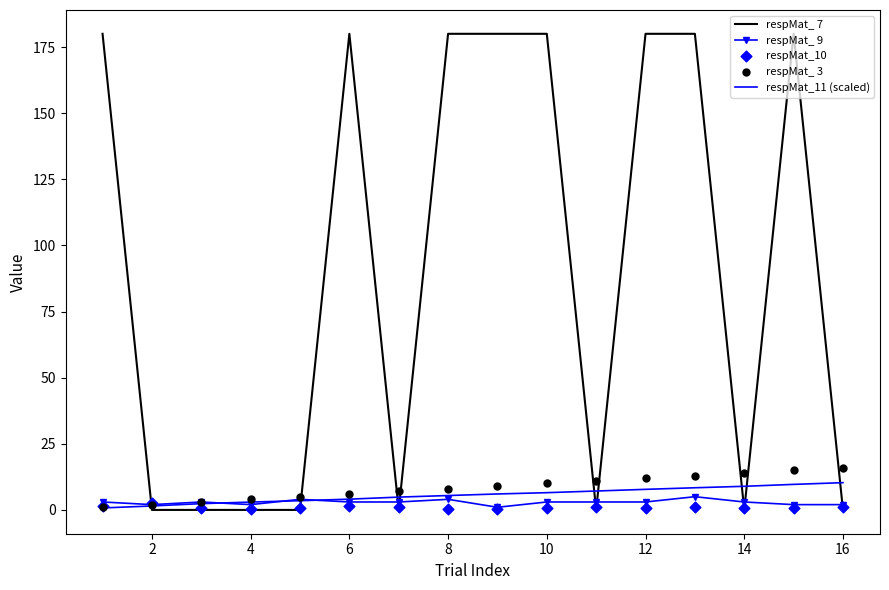

Which series contains the highest Y value?

respMat_ 7